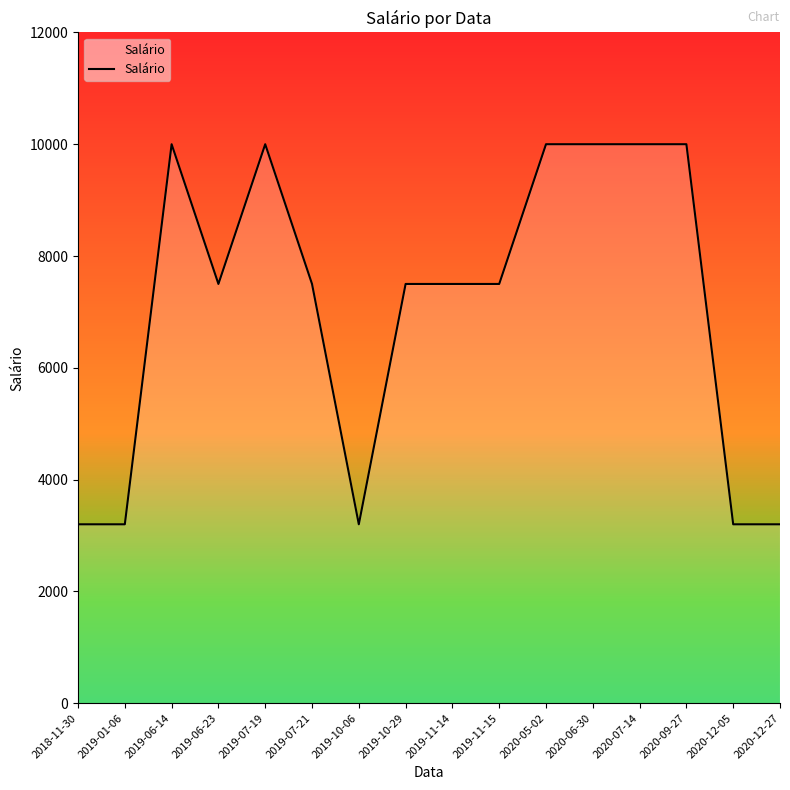

What is the difference between the values at 2019-01-06 and 2019-06-23?

4300